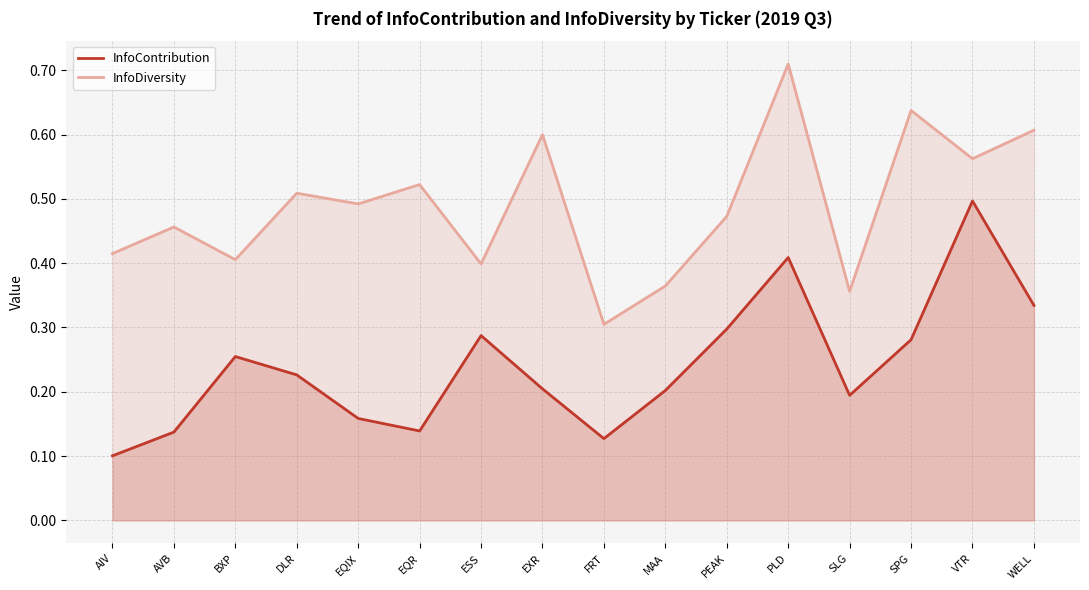

What is the spread (max minus min) of values at PLD?

0.3